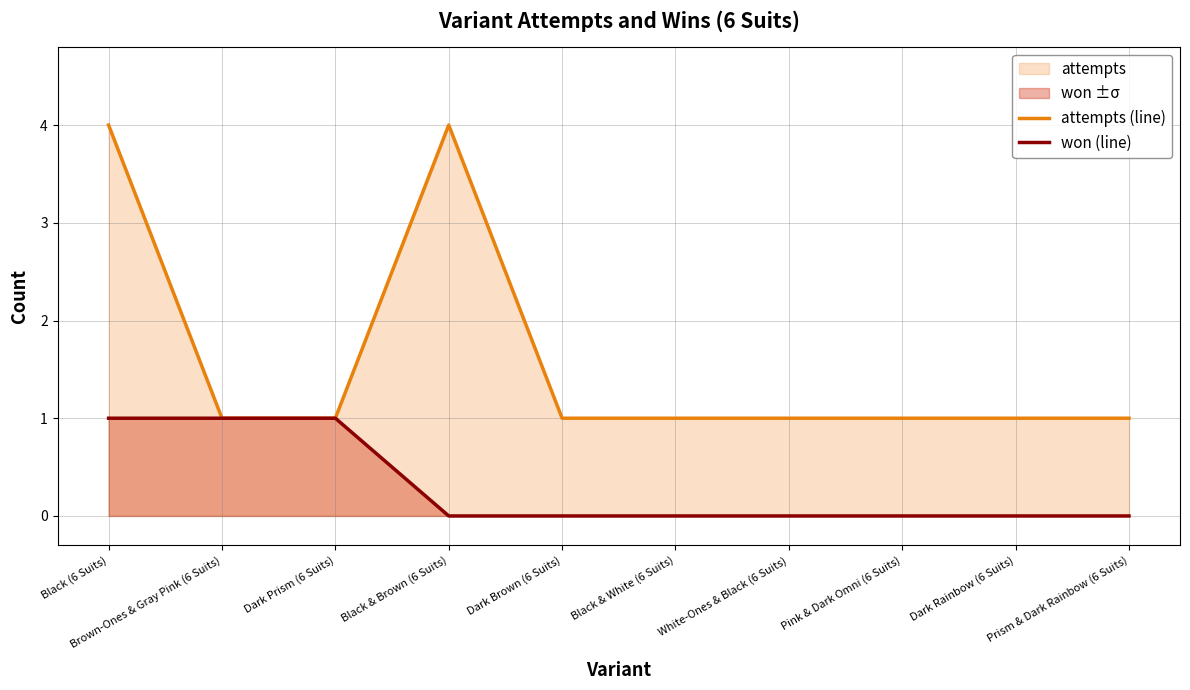

What is the sum of all attempts (line) values?

16